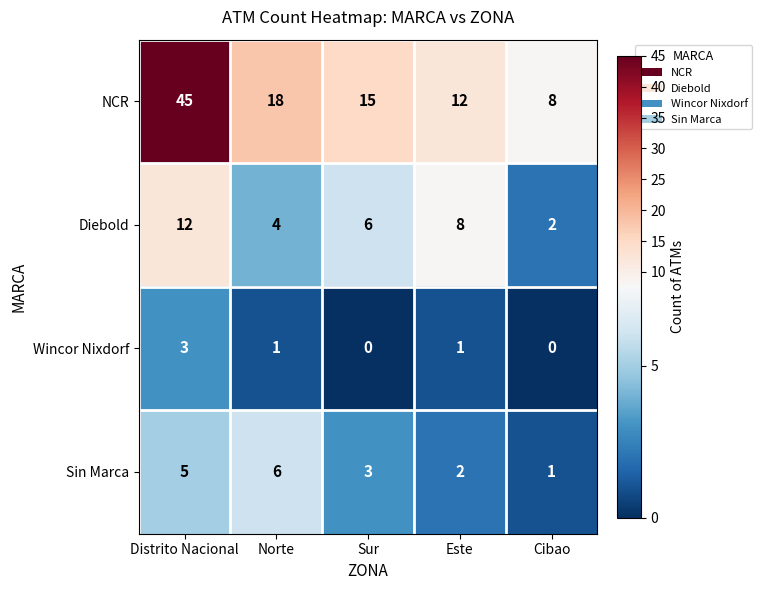

What is the difference between the maximum and minimum values in the Wincor Nixdorf series?

3